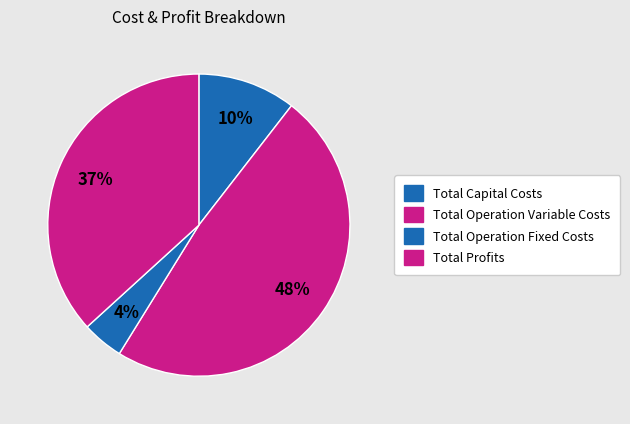

Is there any slice that represents more than half of the pie?

No